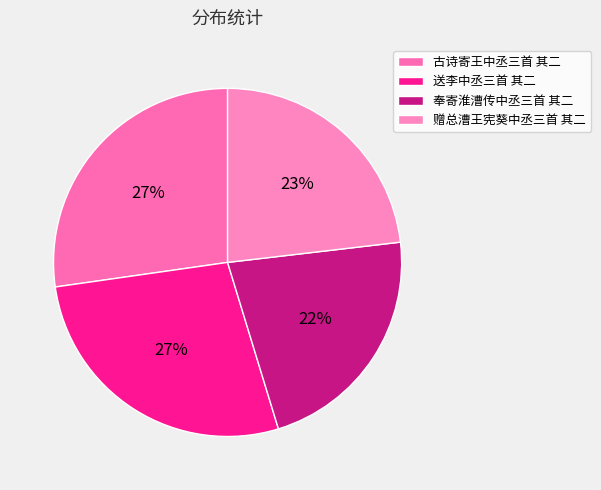

How many slices are in this pie chart?

4